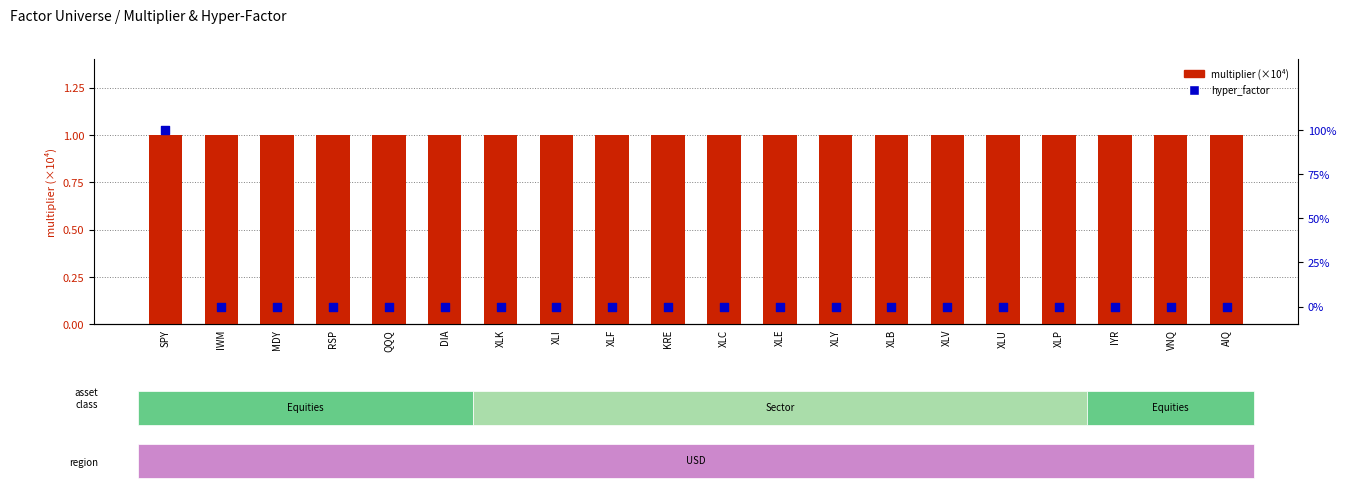

Which series has the largest total across all categories?

multiplier (×10⁴)